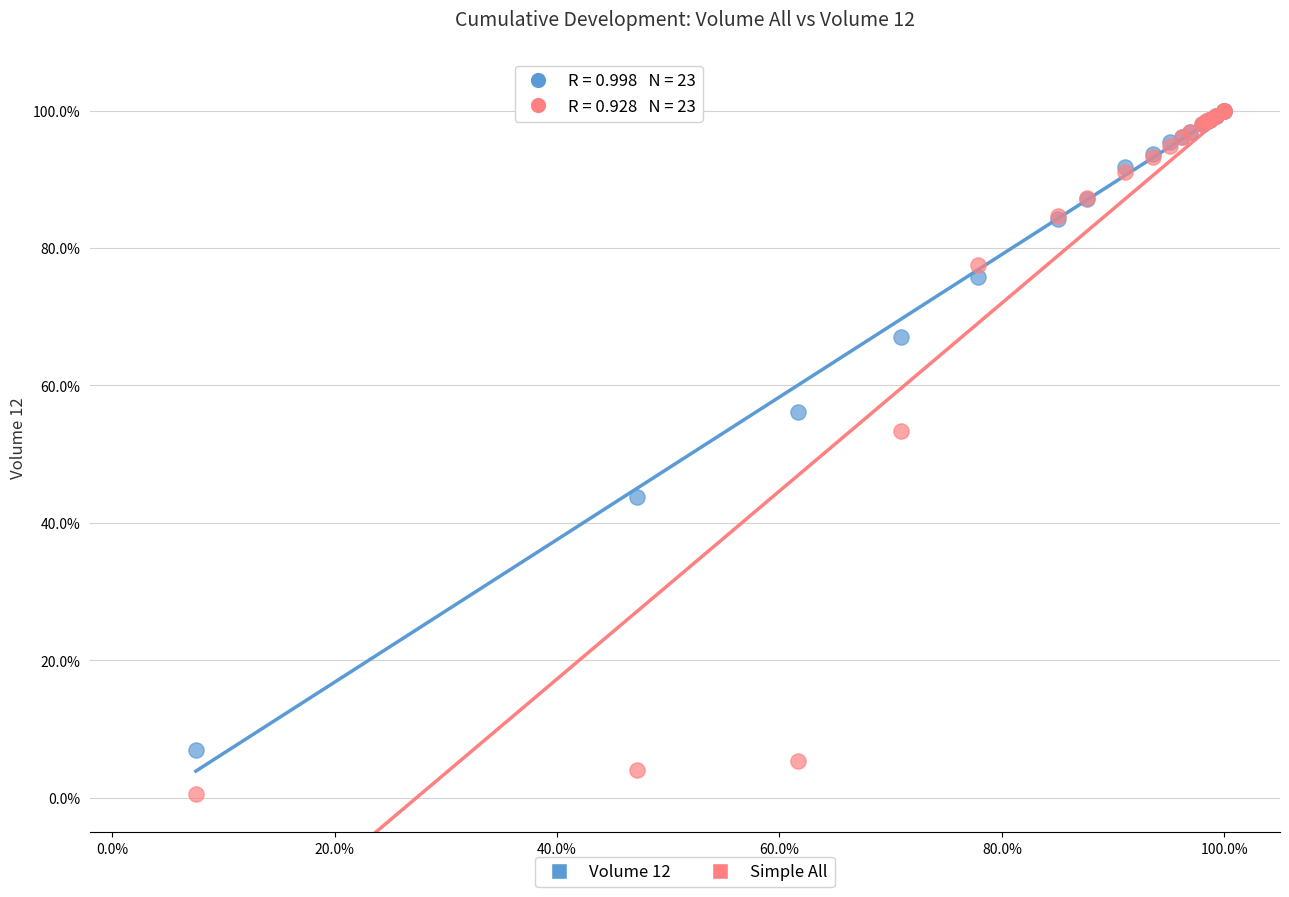

What are all the series names shown in the legend?

Volume 12, Simple All